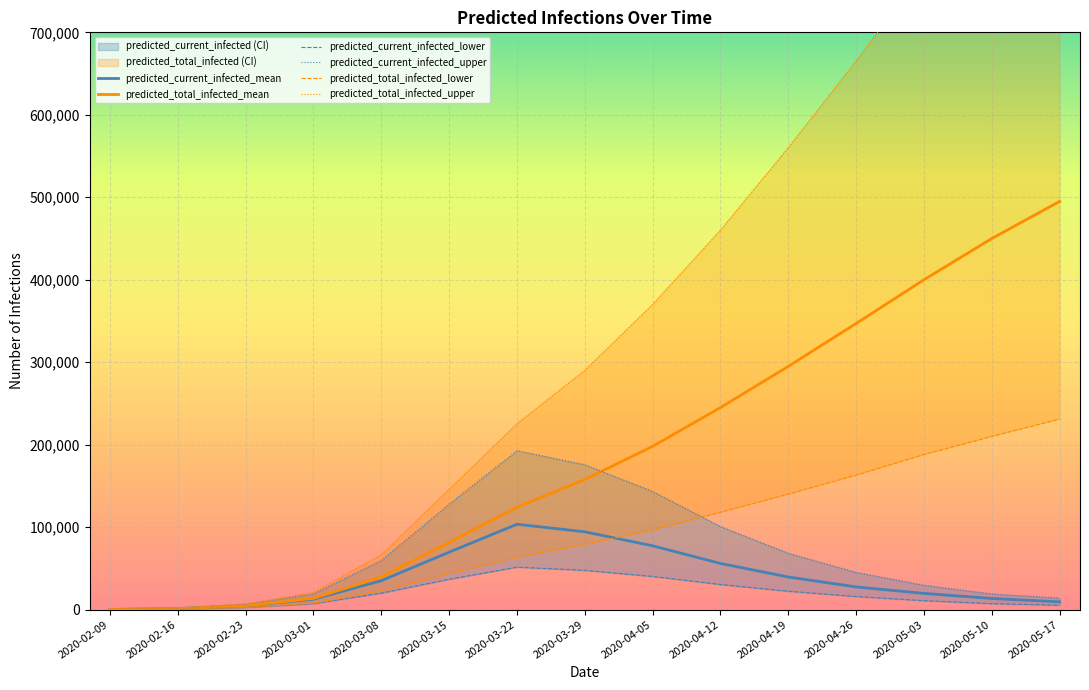

Is the value of predicted_total_infected_mean at 2020-04-05 greater than the value of predicted_current_infected_mean at 2020-03-08?

Yes